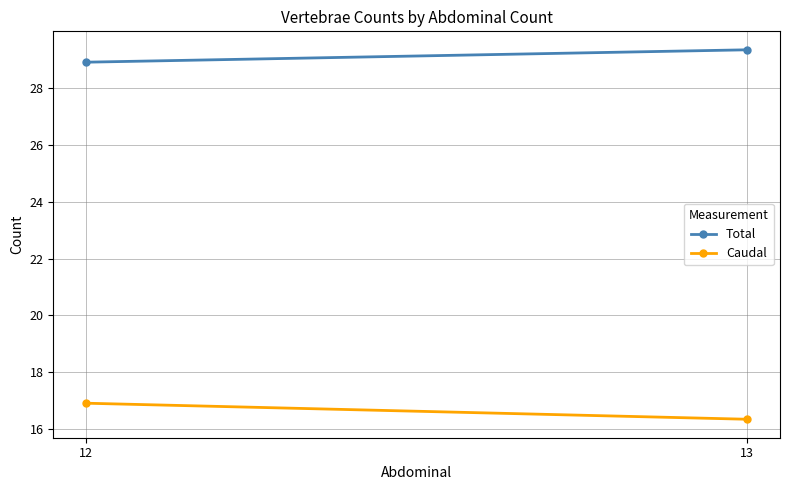

Is this an area chart (filled region under the line)?

No